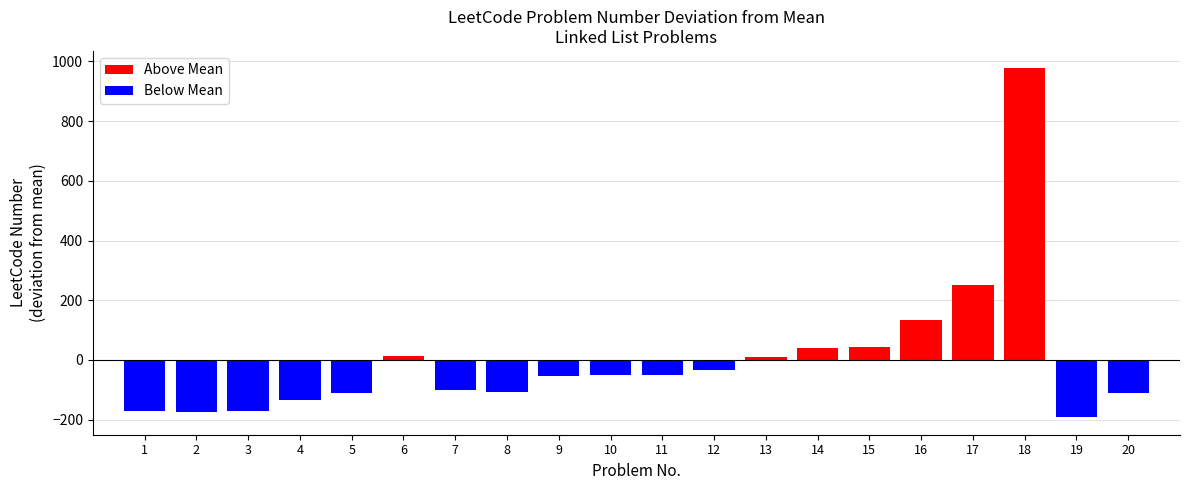

The value of Above Mean at 16 is 38.7. True or false?

False